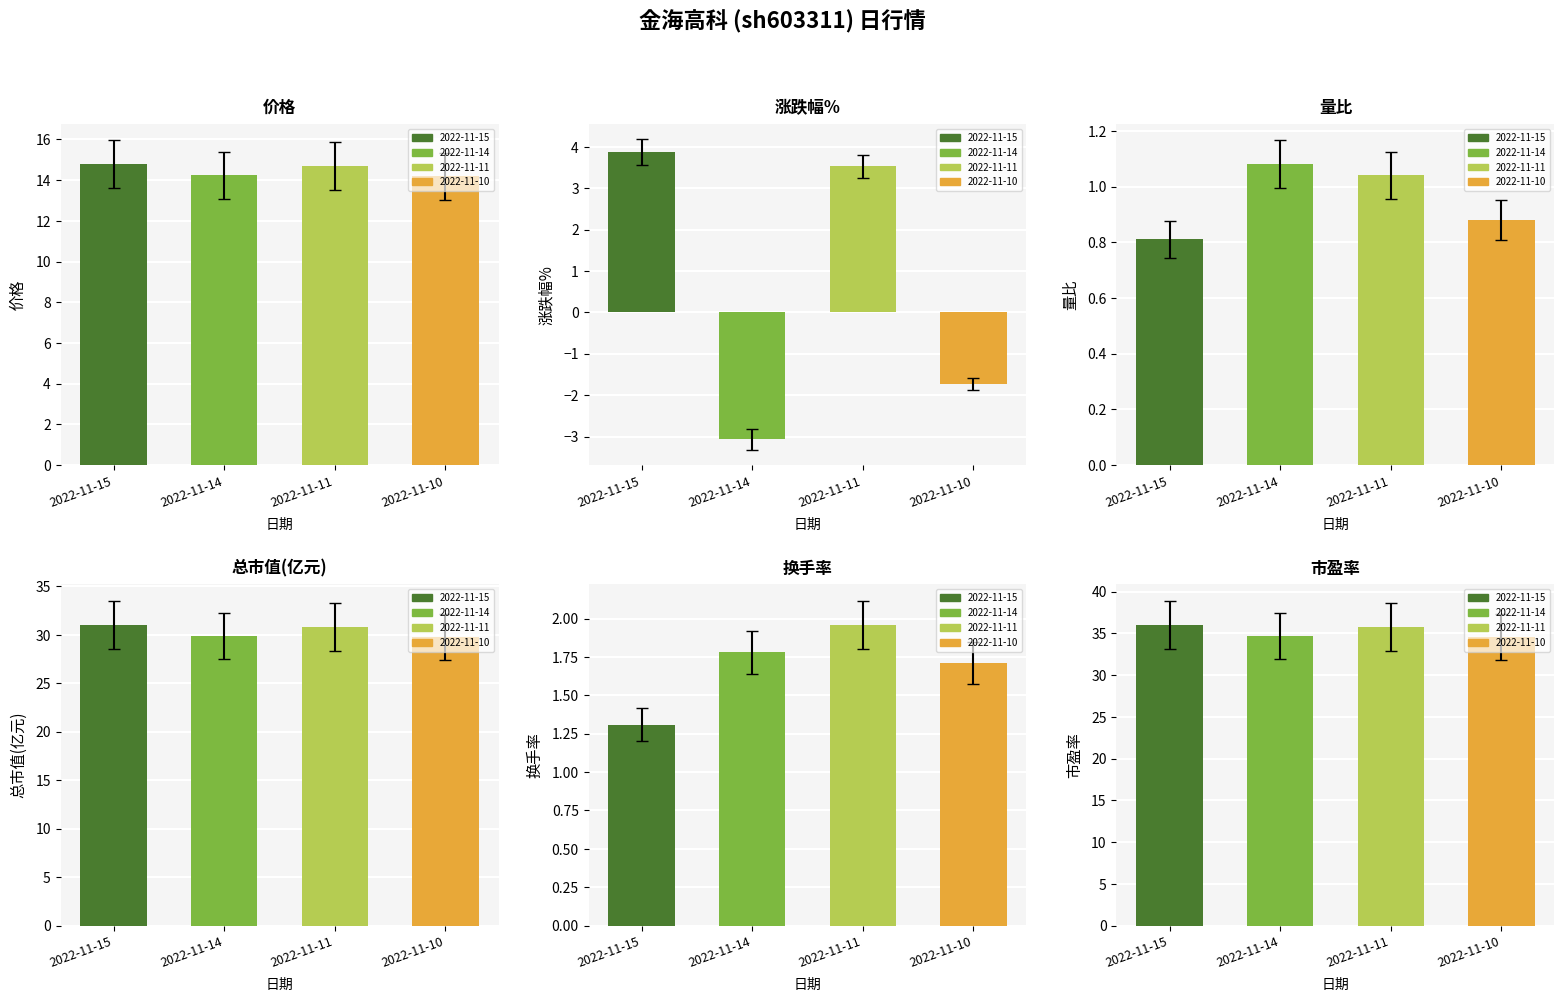

What is the average value of the 量比 series?

1.0